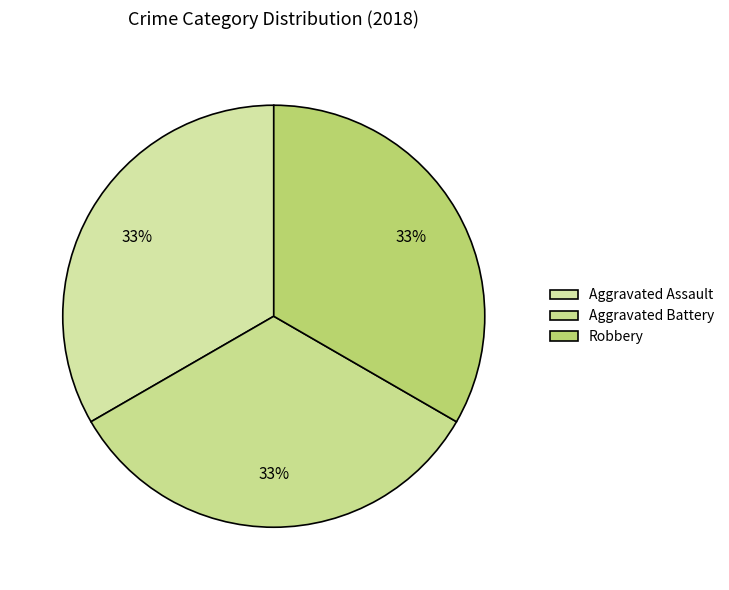

How many segments does this pie chart have?

3